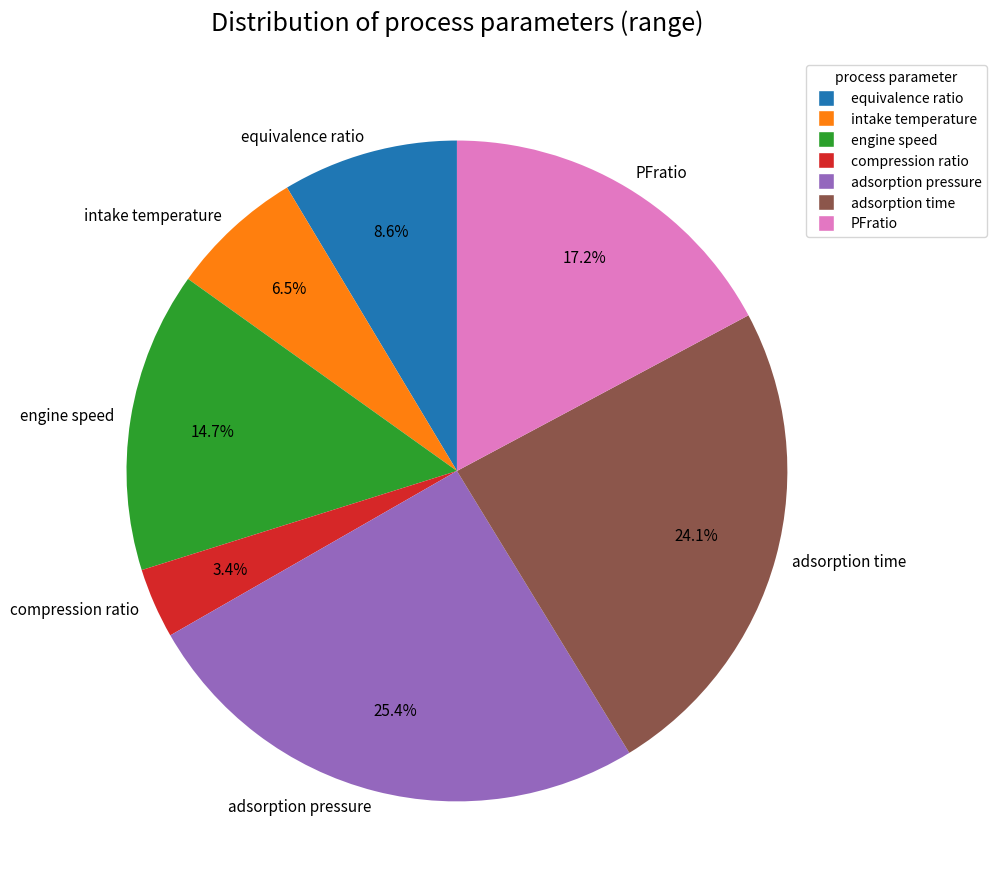

The engine speed slice represents 23% of the pie. True or false?

False